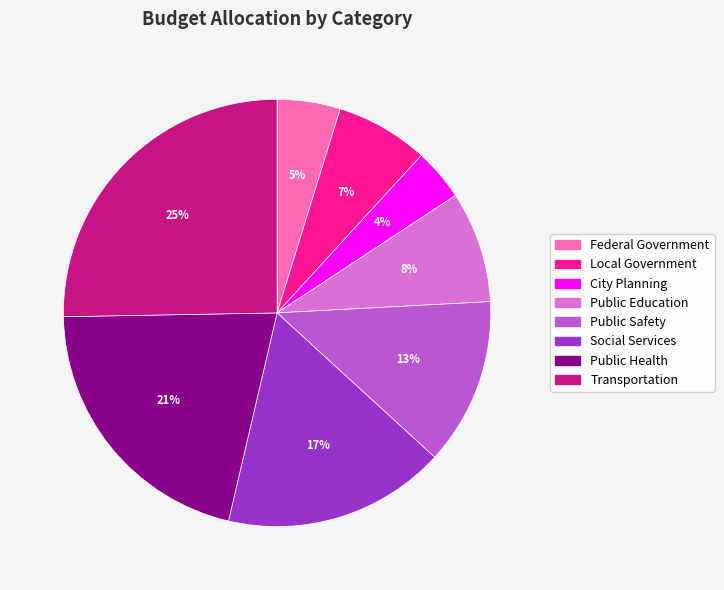

Is the sum of Local Government and Public Safety greater than half?

No